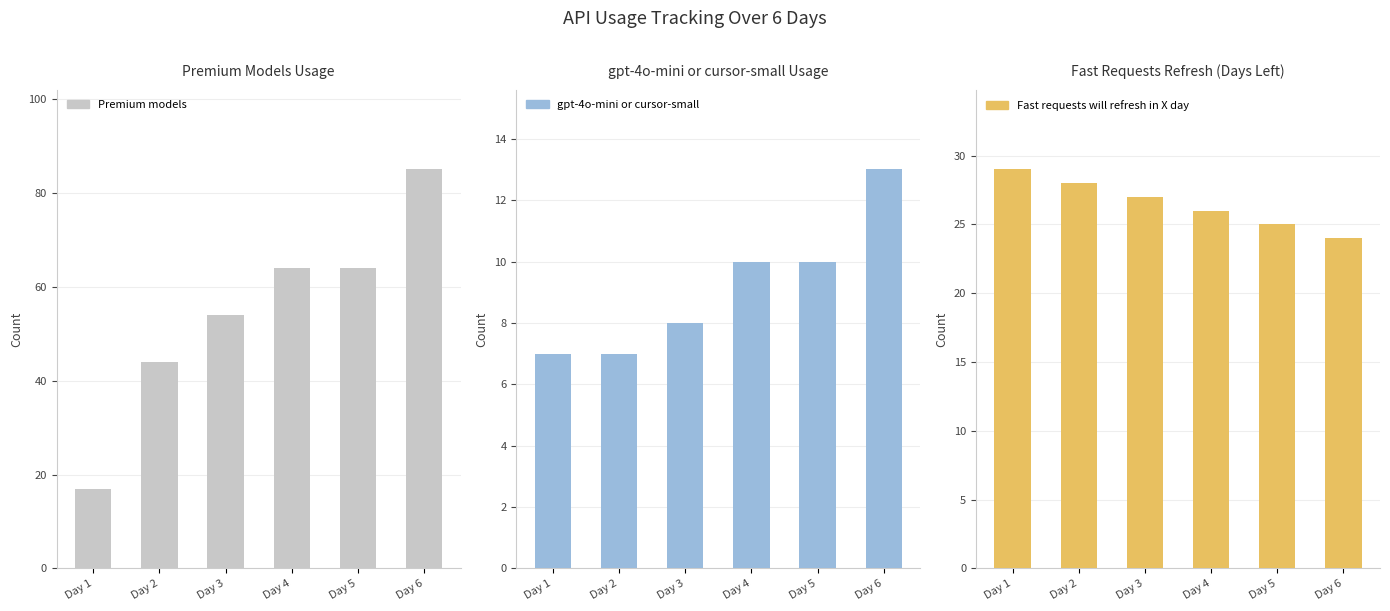

What is the total value across all series at Day 2?

79